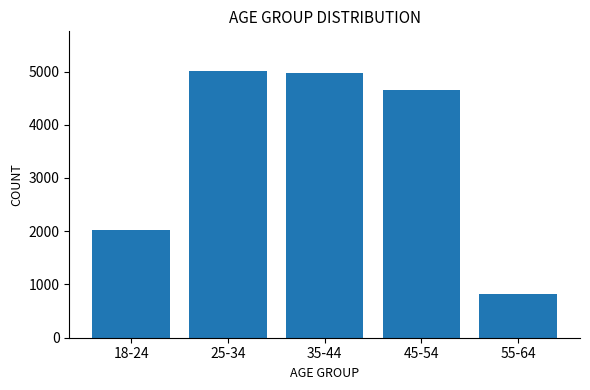

What is the ratio of the value at 18-24 to the value at 55-64?

2.4